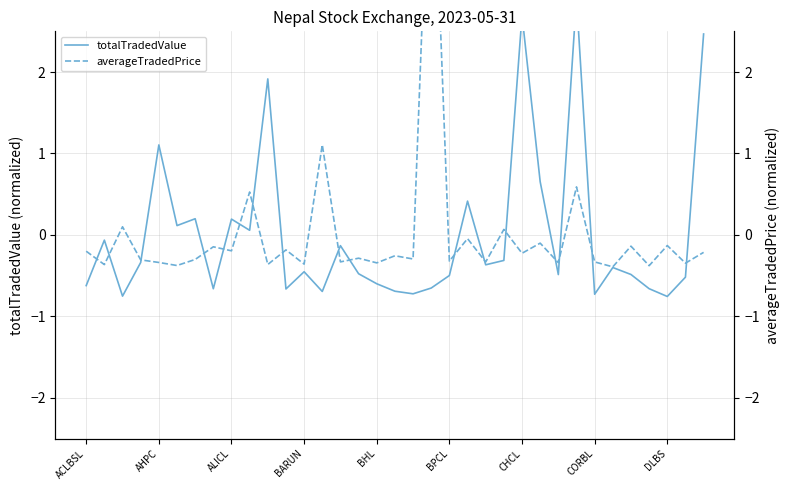

Read the averageTradedPrice value at 17.

-0.3